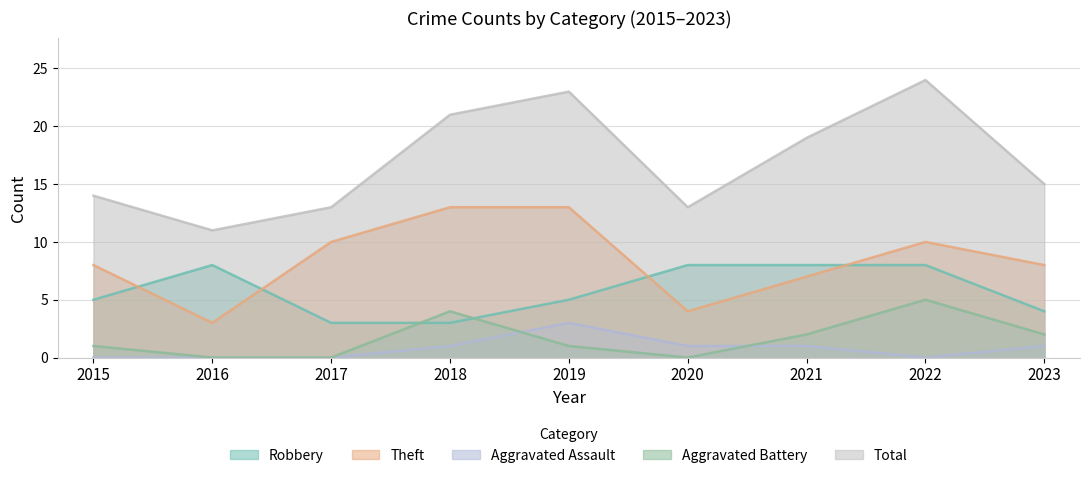

Between 2016 and 2023, which is larger?

2016